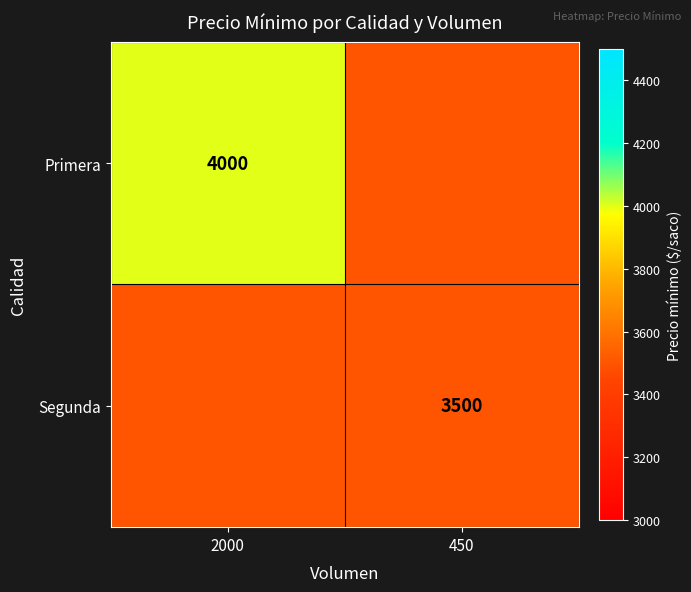

The Primera series shows 5983 at 2000. True or false?

False